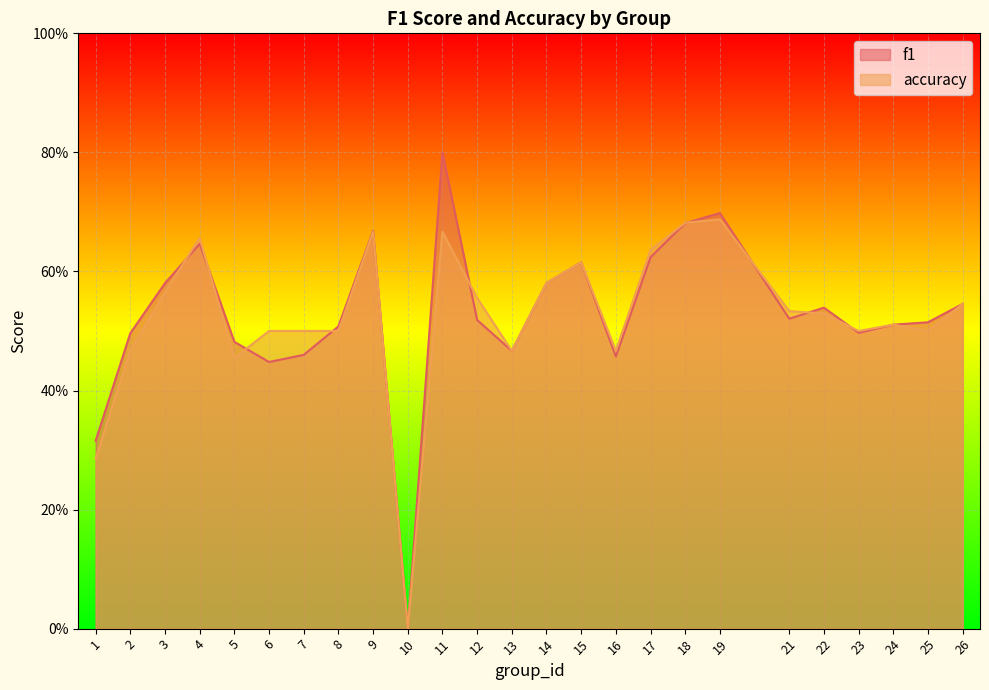

Reading left to right, transcribe all the data shown in this chart.

f1: 1=0.3	2=0.5	3=0.6	4=0.6	5=0.5	6=0.4	7=0.5	8=0.5	9=0.7	10=0.0	11=0.8	12=0.5	13=0.5	14=0.6	15=0.6	16=0.5	17=0.6	18=0.7	19=0.7	21=0.5	22=0.5	23=0.5	24=0.5	25=0.5	26=0.5
accuracy: 1=0.3	2=0.5	3=0.6	4=0.7	5=0.5	6=0.5	7=0.5	8=0.5	9=0.7	10=0.0	11=0.7	12=0.6	13=0.5	14=0.6	15=0.6	16=0.5	17=0.6	18=0.7	19=0.7	21=0.5	22=0.5	23=0.5	24=0.5	25=0.5	26=0.5